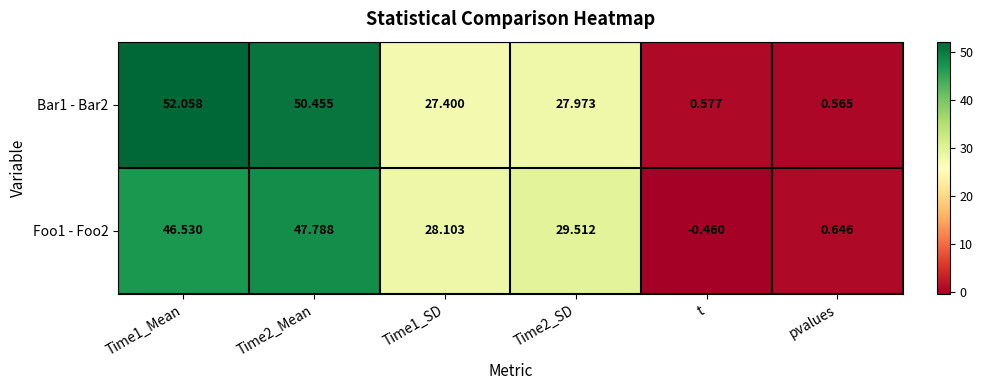

Is the value of Foo1 - Foo2 at Time2_Mean greater than the value of Bar1 - Bar2 at Time2_SD?

Yes